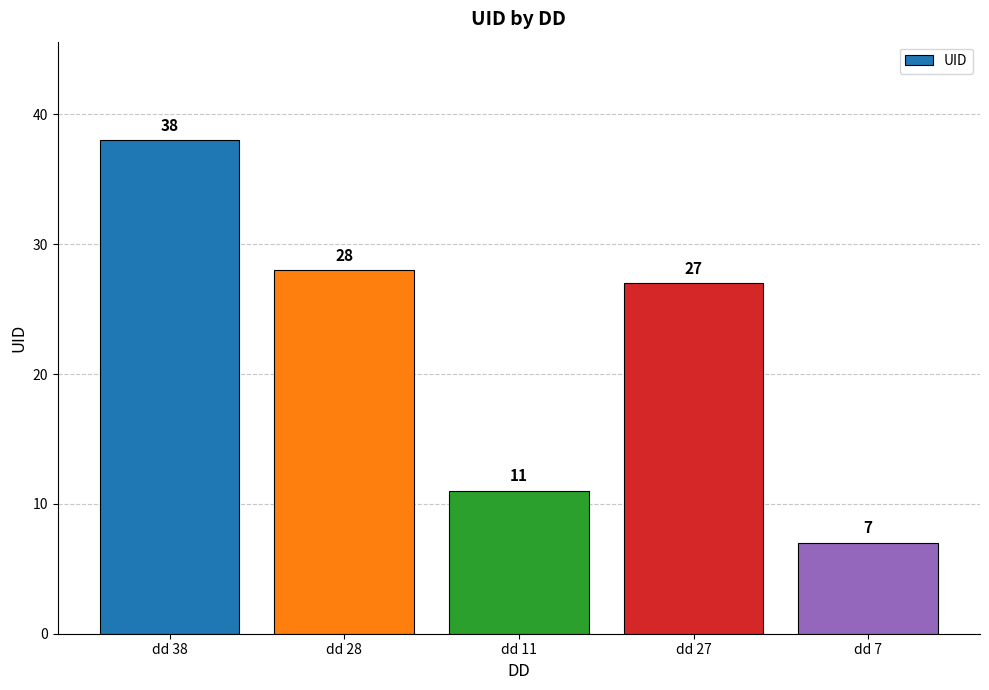

Which category has the highest value across all series?

dd 38